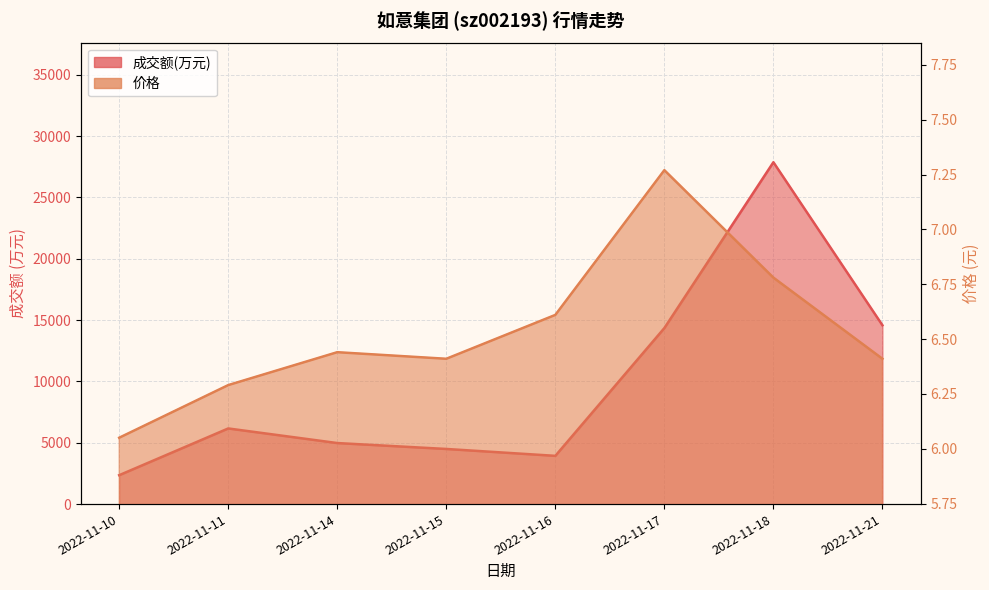

Which series has the largest total across all categories?

成交额(万元)